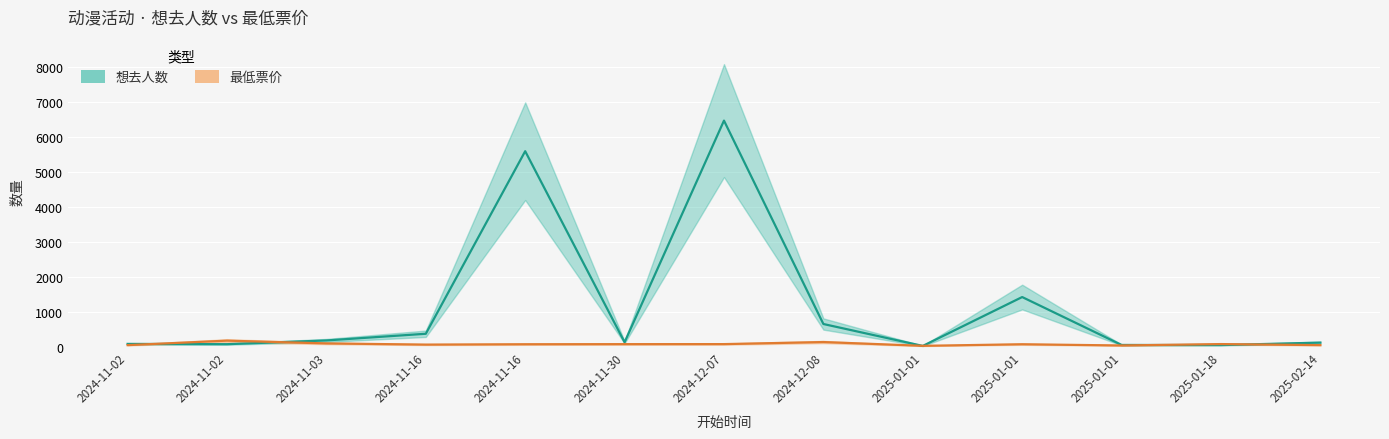

How many times do 想去人数 and 最低票价 cross each other?

6